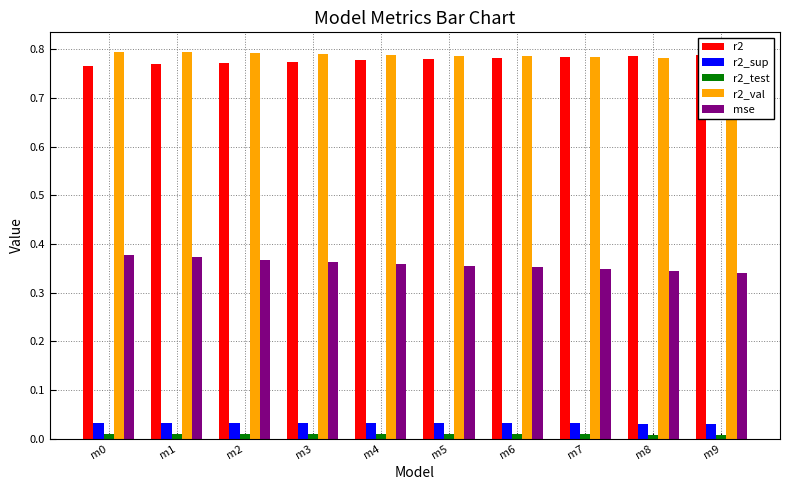

Reading right to left, extract all data points from this chart.

r2: 0.8	0.8	0.8	0.8	0.8	0.8	0.8	0.8	0.8	0.8
r2_sup: 0.0	0.0	0.0	0.0	0.0	0.0	0.0	0.0	0.0	0.0
r2_test: 0.0	0.0	0.0	0.0	0.0	0.0	0.0	0.0	0.0	0.0
r2_val: 0.8	0.8	0.8	0.8	0.8	0.8	0.8	0.8	0.8	0.8
mse: 0.3	0.3	0.3	0.4	0.4	0.4	0.4	0.4	0.4	0.4